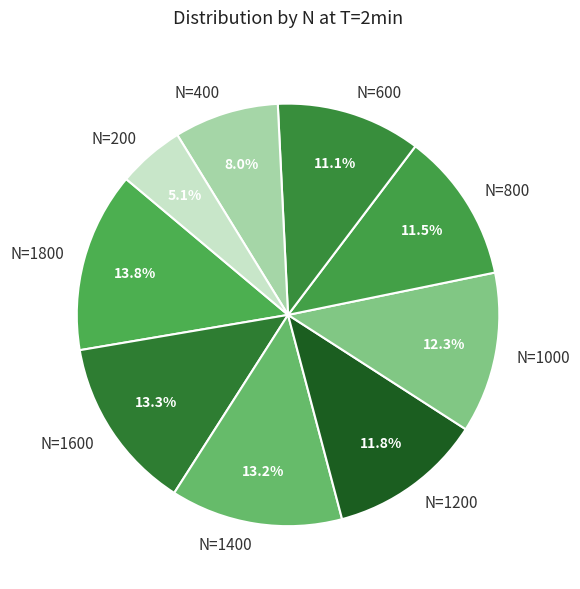

To the nearest percent, what is the average slice percentage?

11%